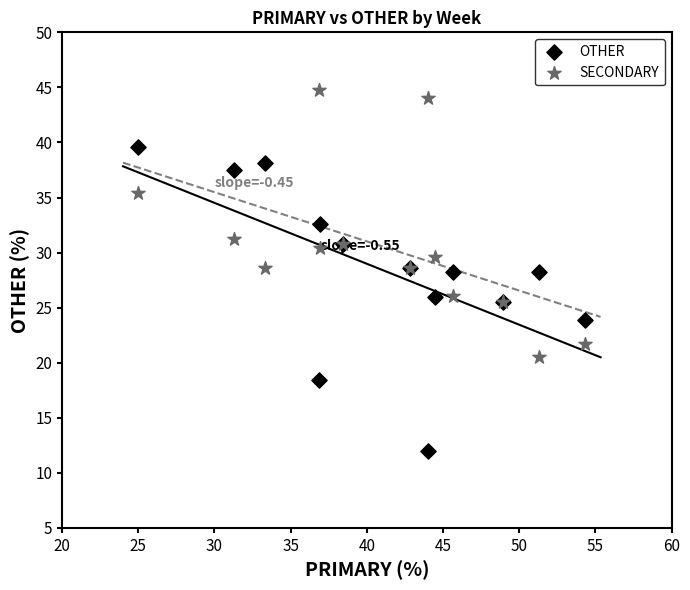

What is the X range (max minus min) for the scatter plot?

29.3